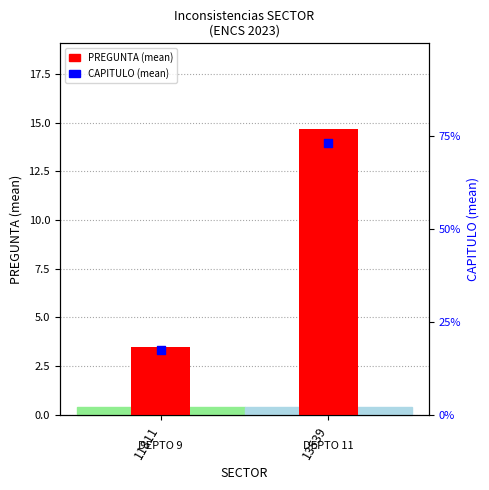

What is the ratio of the value at 11811 to the value at 13539?

0.2